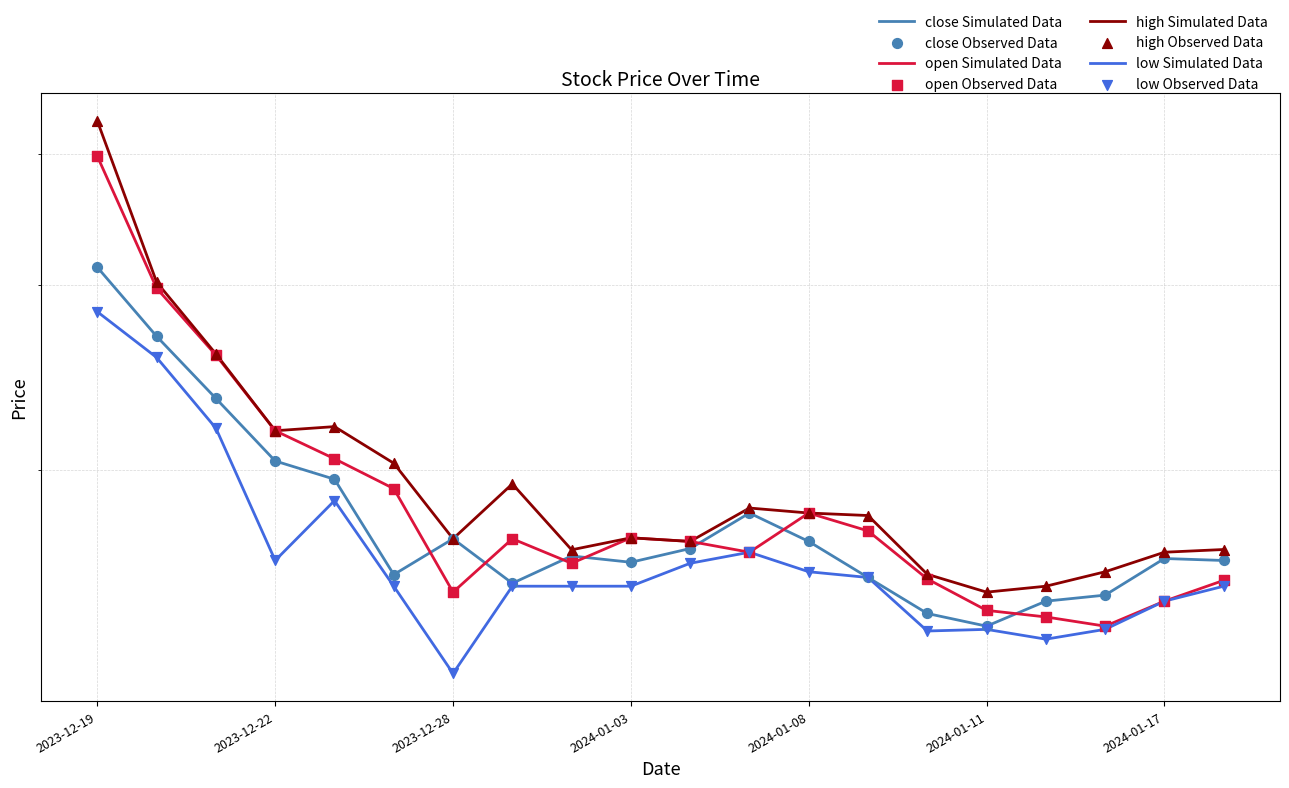

What is the total value across all series at 2024-01-12?

58.8